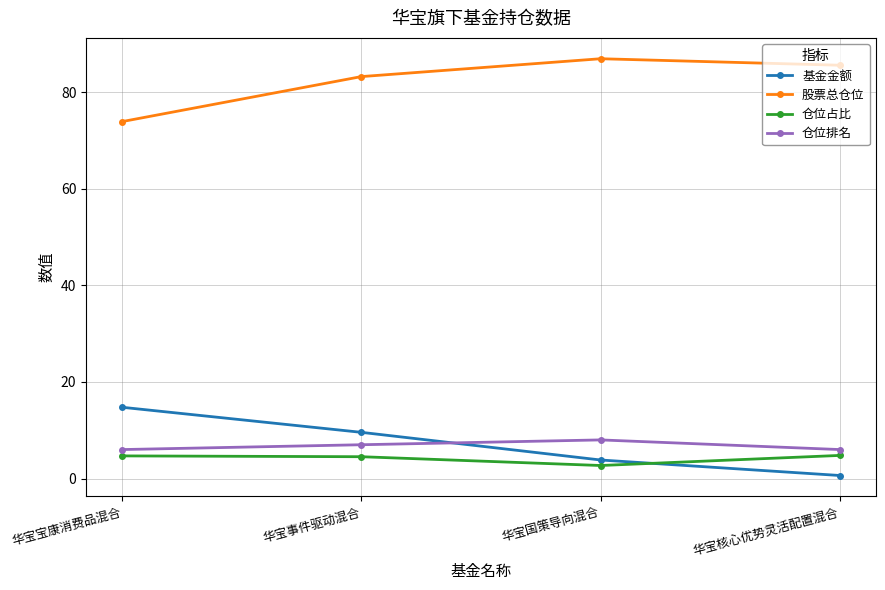

What is the spread (max minus min) of values at 华宝国策导向混合?

84.2